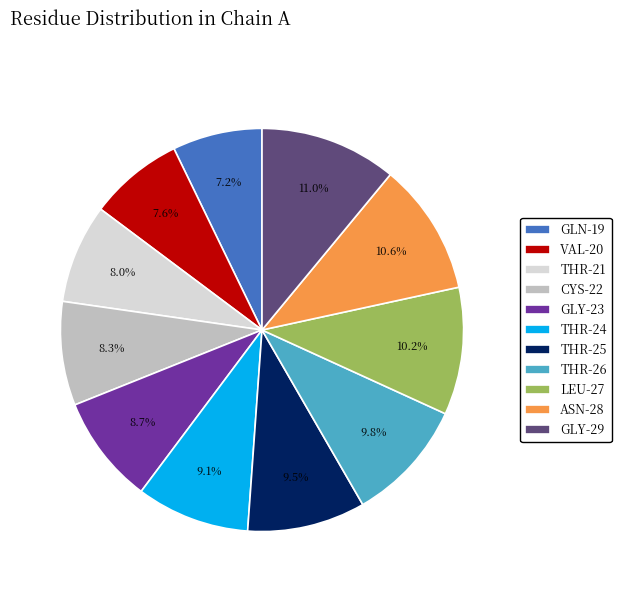

The LEU-27 slice represents 21% of the pie. True or false?

False